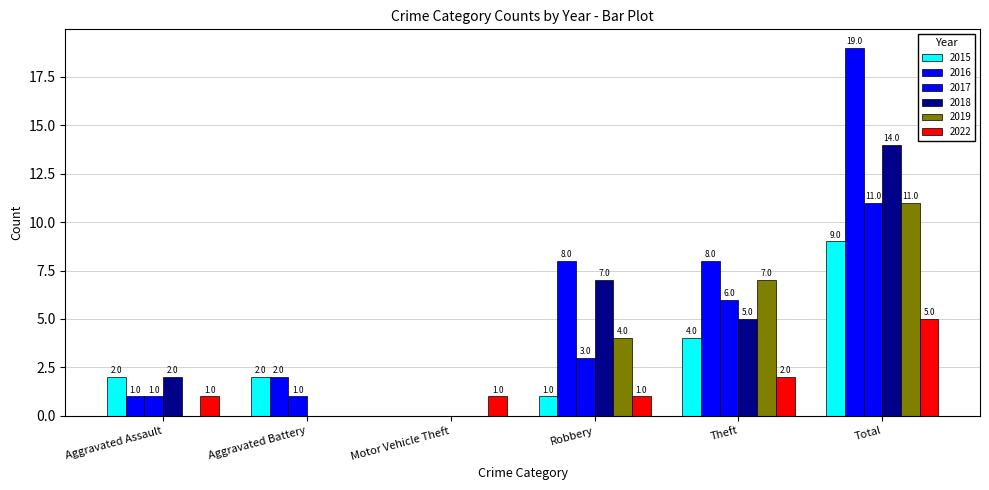

Are the bars grouped side by side (vs. stacked)?

Yes